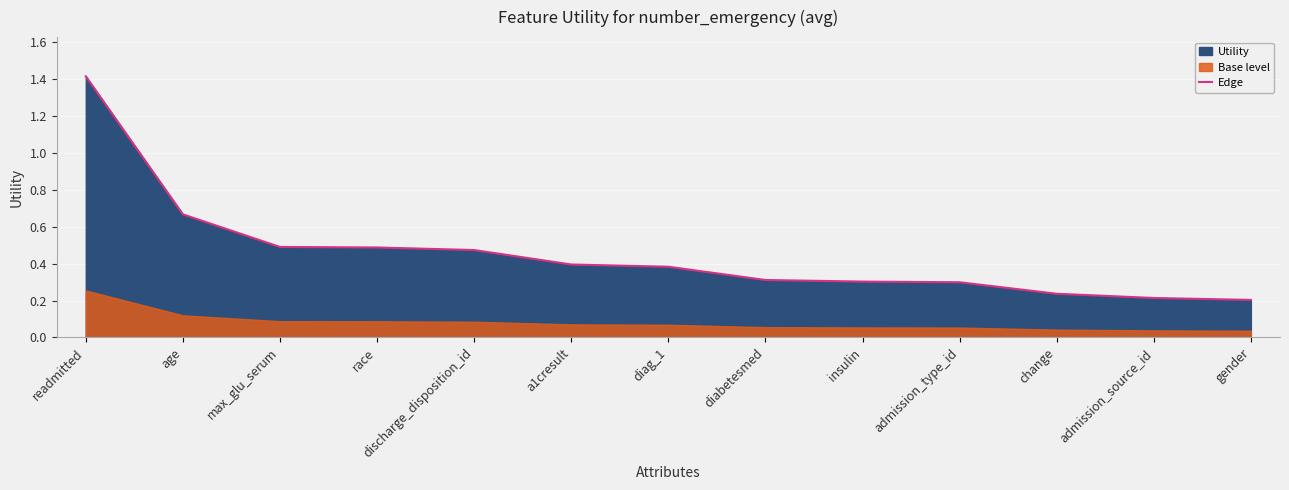

Read the value at max_glu_serum.

0.5